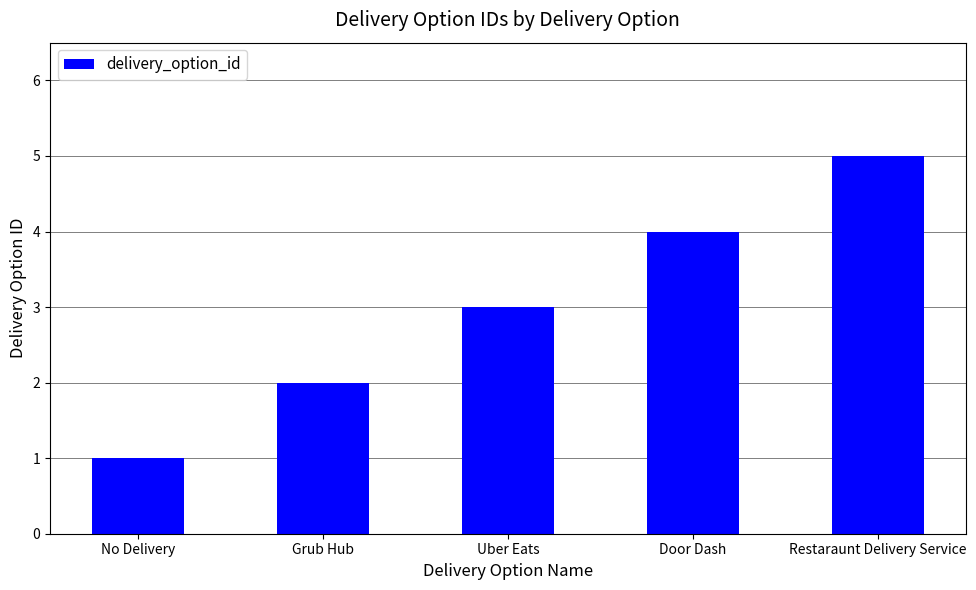

What is the difference between the second highest and second lowest values?

2